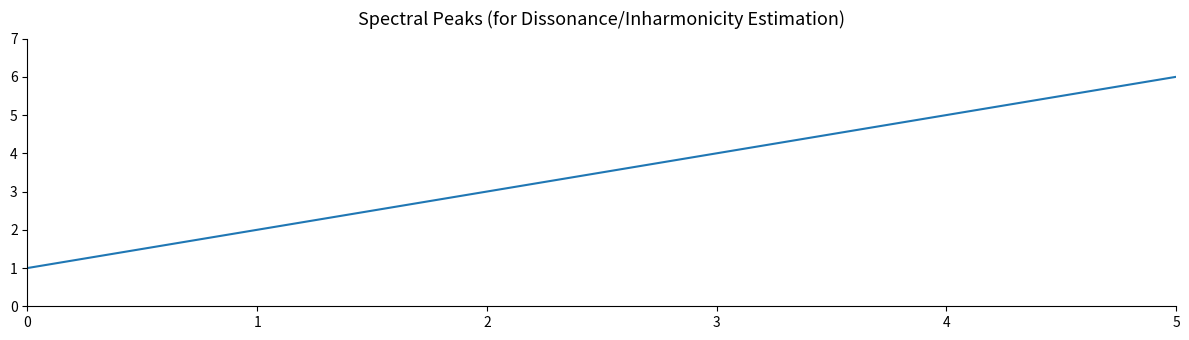

Rank the categories by value from lowest to highest.

0, 1, 2, 3, 4, 5